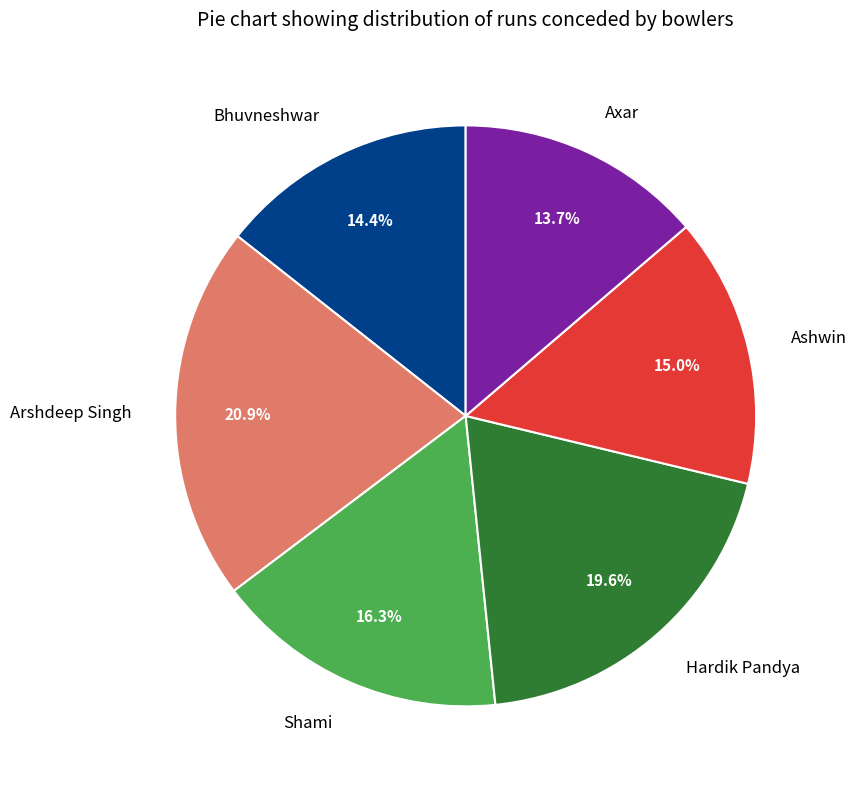

To the nearest percent, what portion does Ashwin represent?

15%